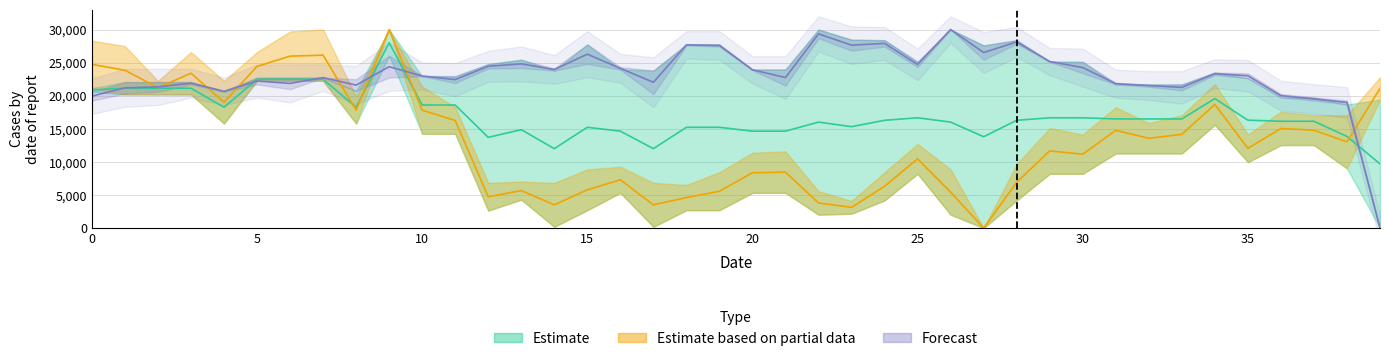

What is the sum of all x0 values?

524196.6